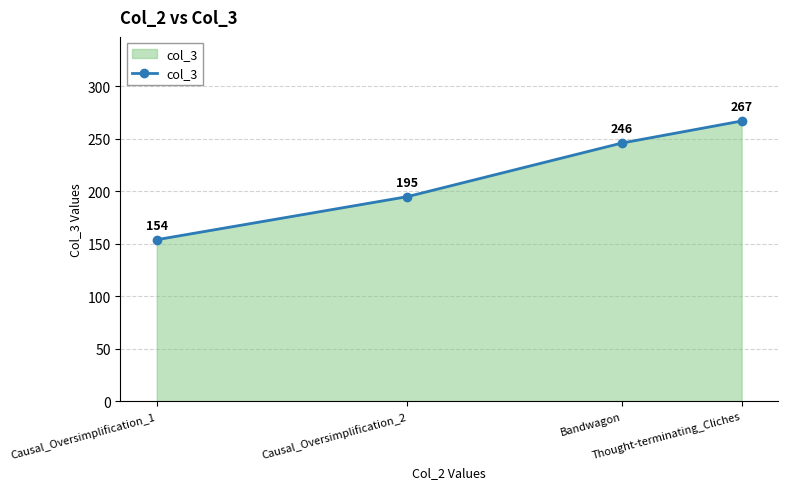

True or false: the data shows 195 at Causal_Oversimplification_2.

True